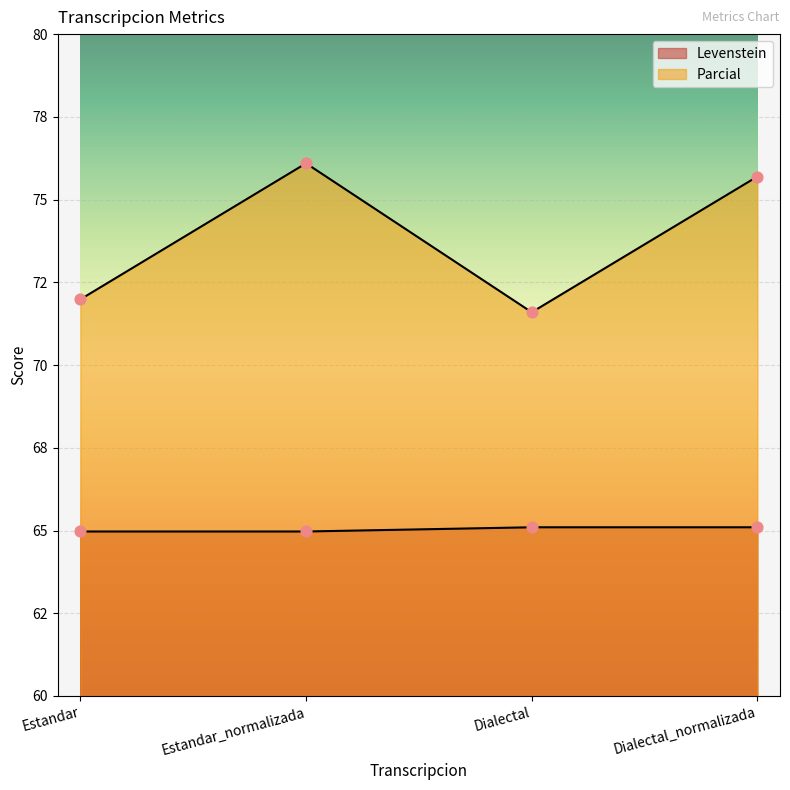

Is the value of Levenstein at Estandar_normalizada greater than the value of Parcial at Estandar?

No